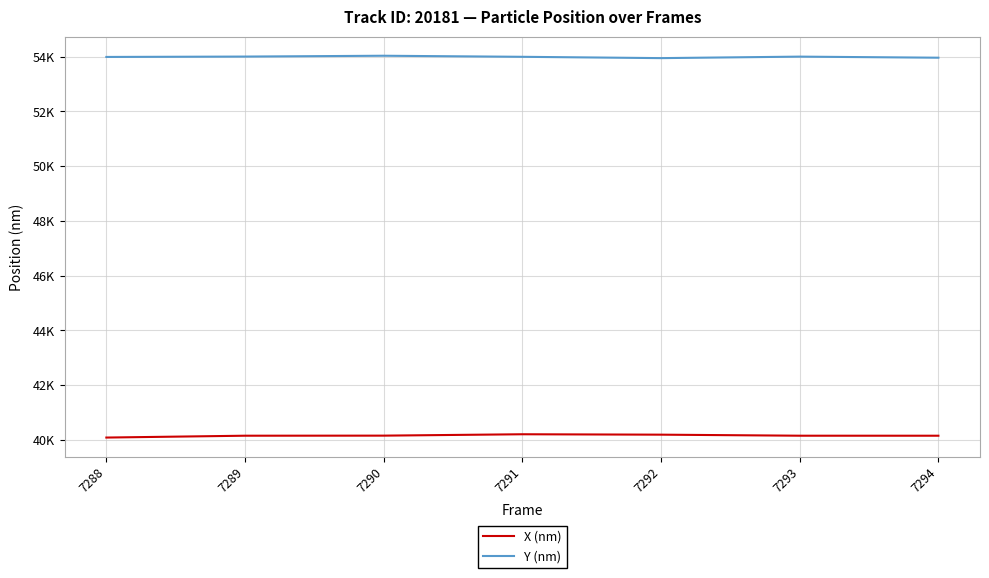

What are all the series names shown in the legend?

X (nm), Y (nm)